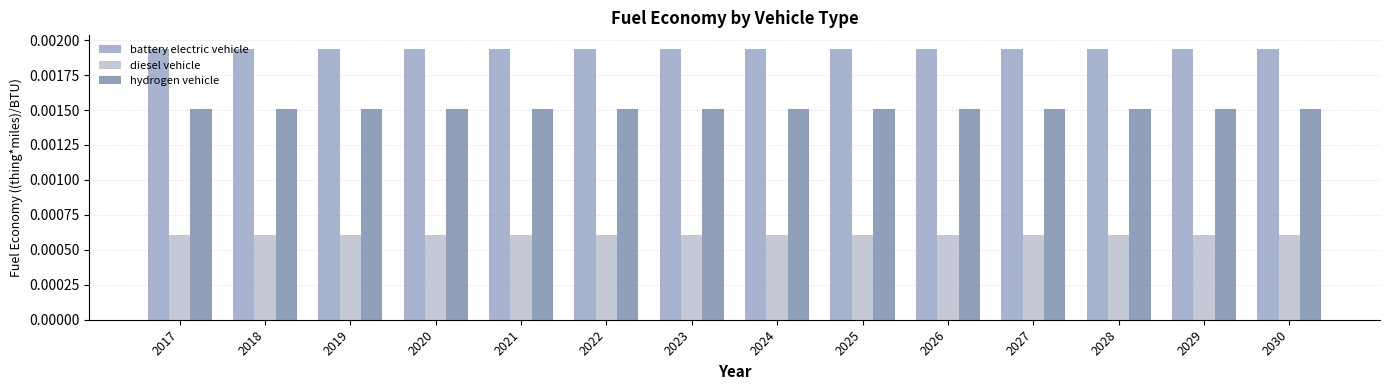

Which series has the largest total across all categories?

battery electric vehicle